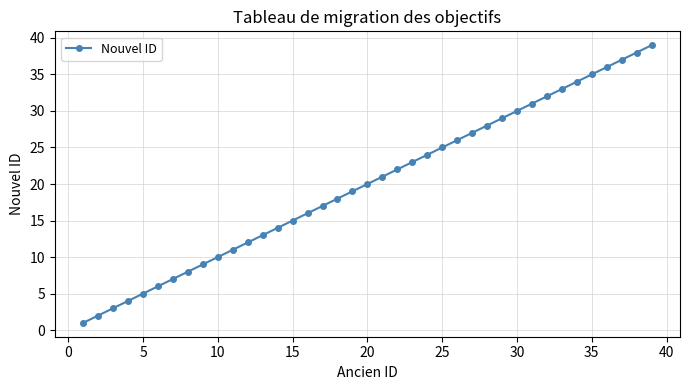

What is the maximum value shown in the chart?

39